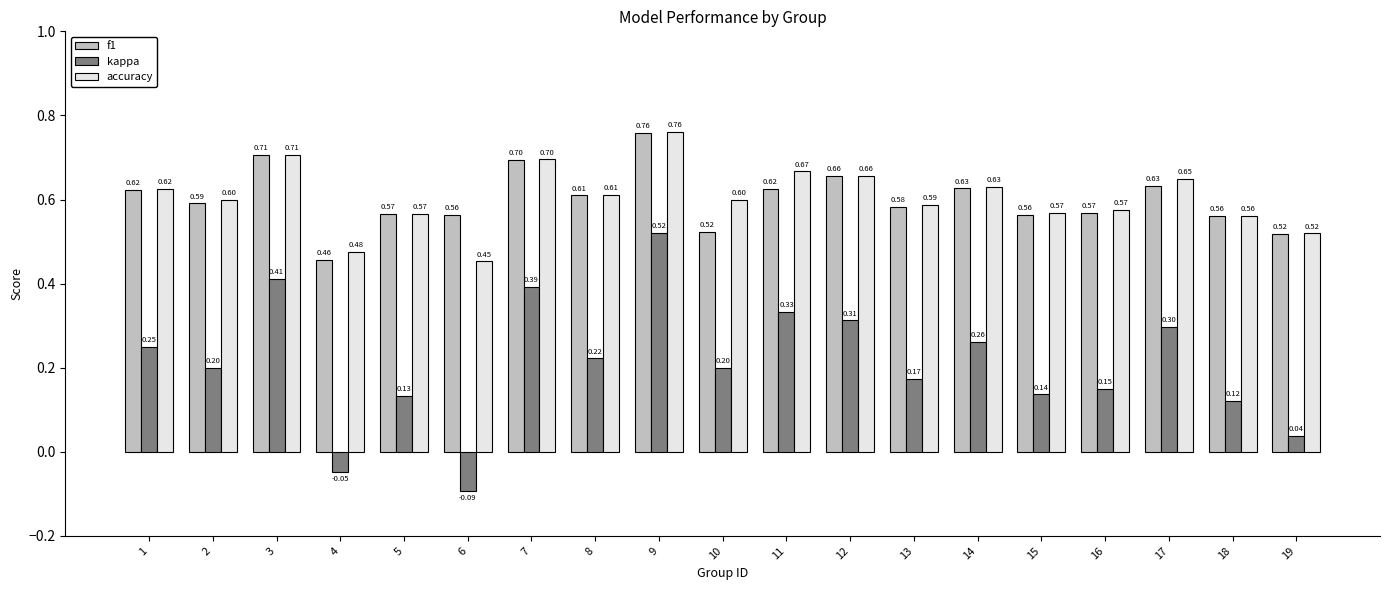

Which series has the widest spread of values?

kappa